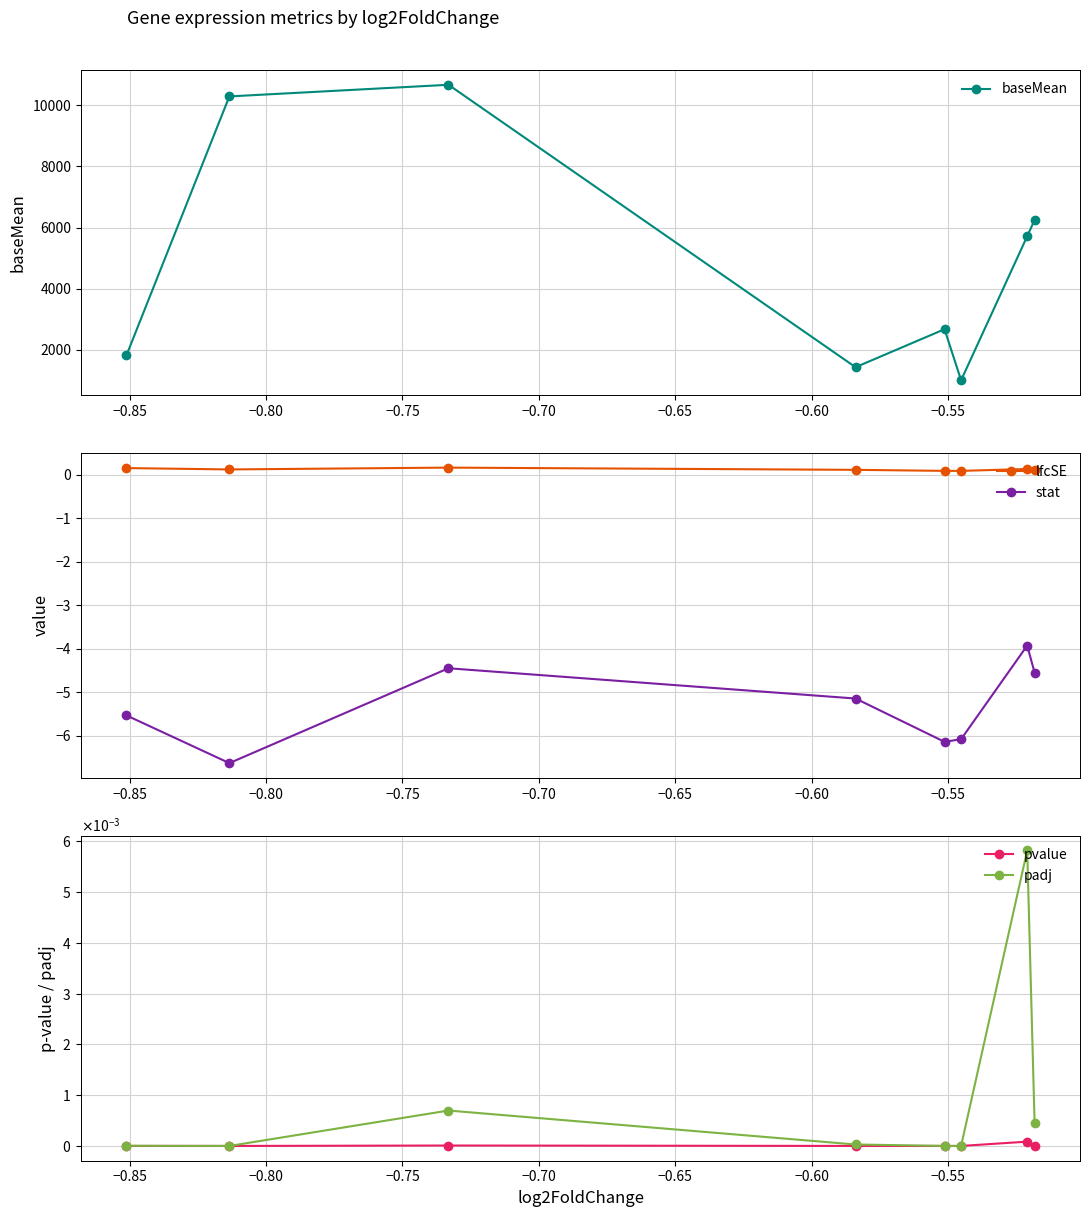

What is the highest value of the baseMean series?

10672.0